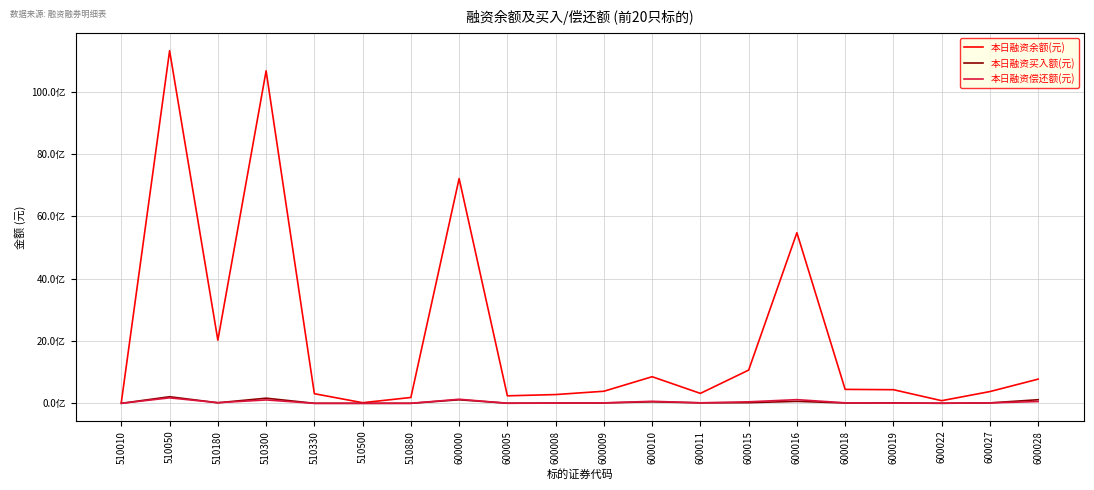

What is the maximum value shown in the chart?

11310324894